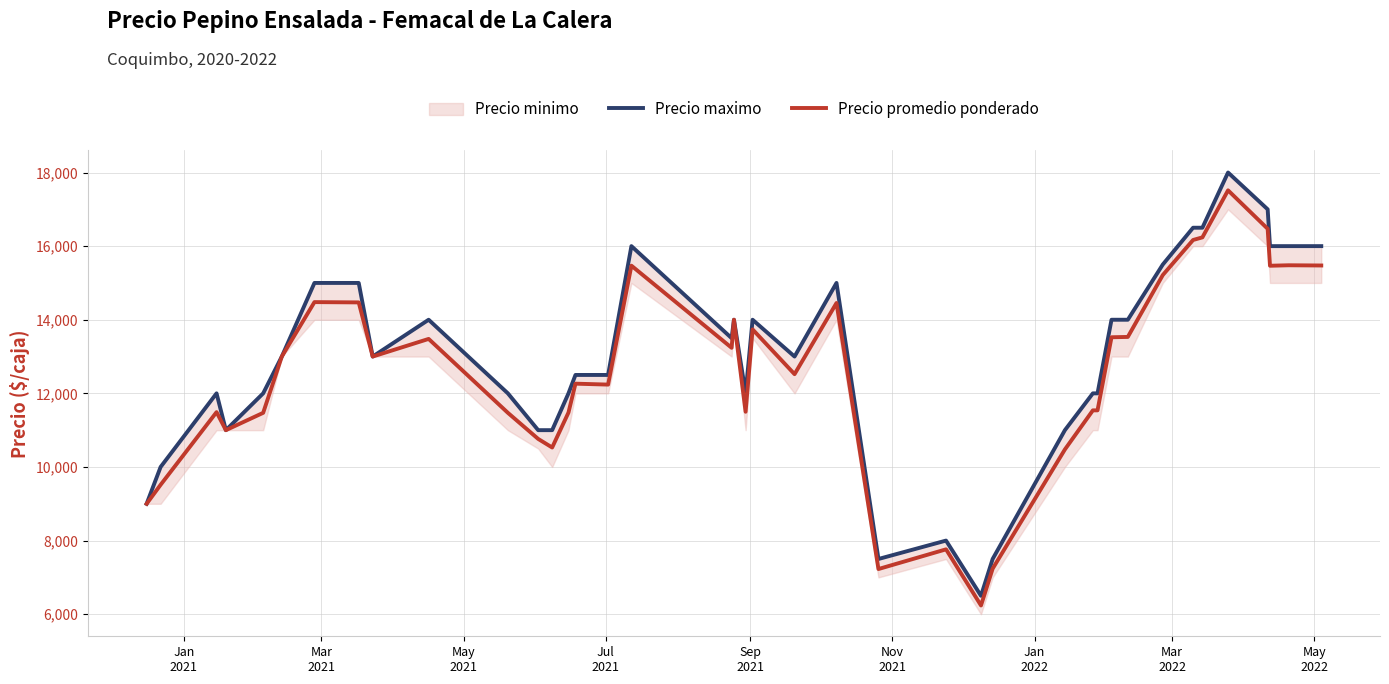

What is the minimum value for Precio promedio ponderado?

6237